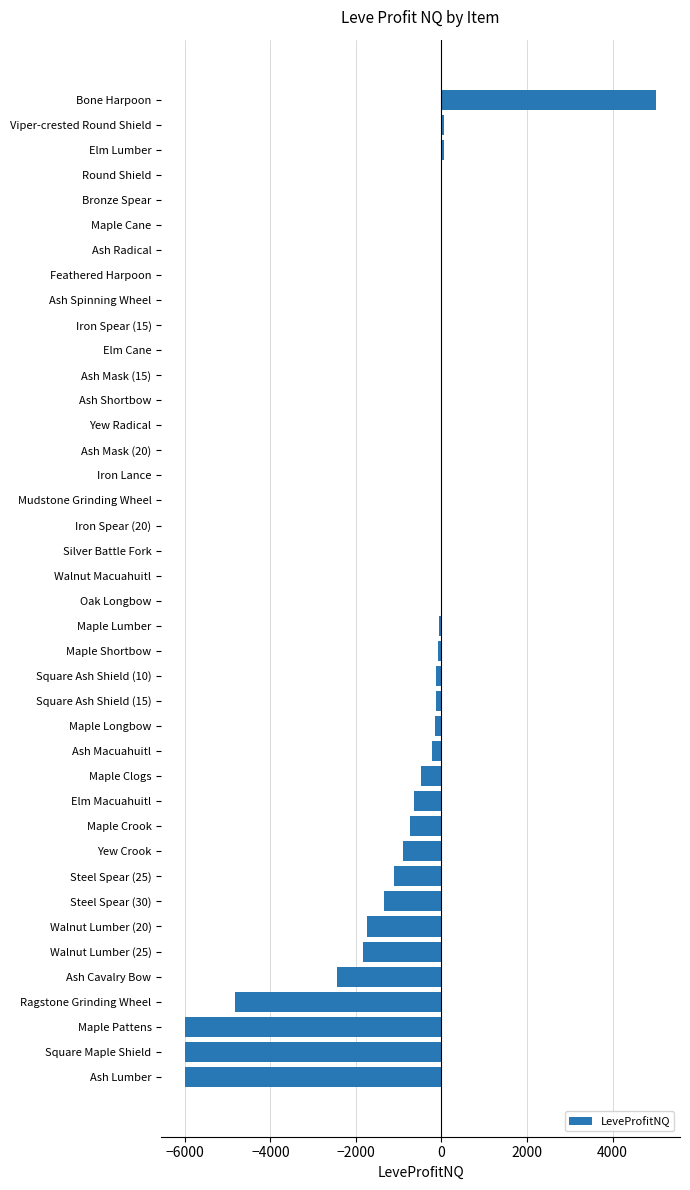

Between Iron Lance and Maple Clogs, which is larger?

Iron Lance